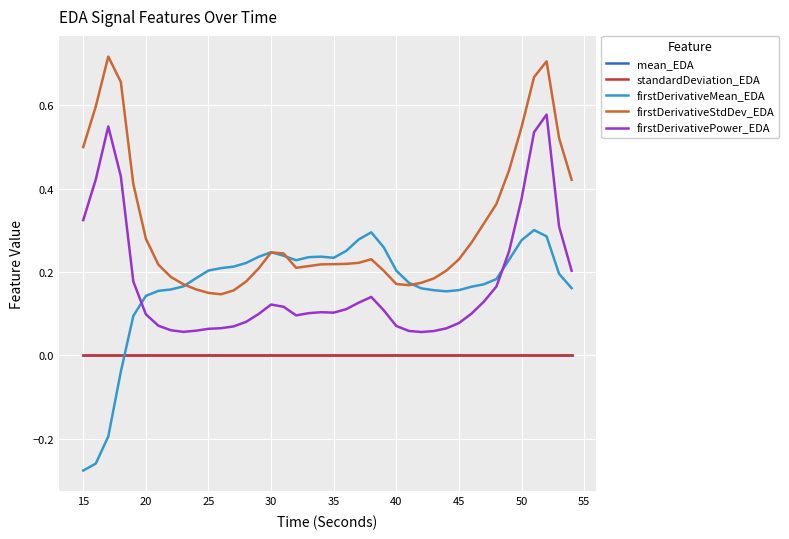

True or false: firstDerivativeMean_EDA and mean_EDA intersect in this chart.

True